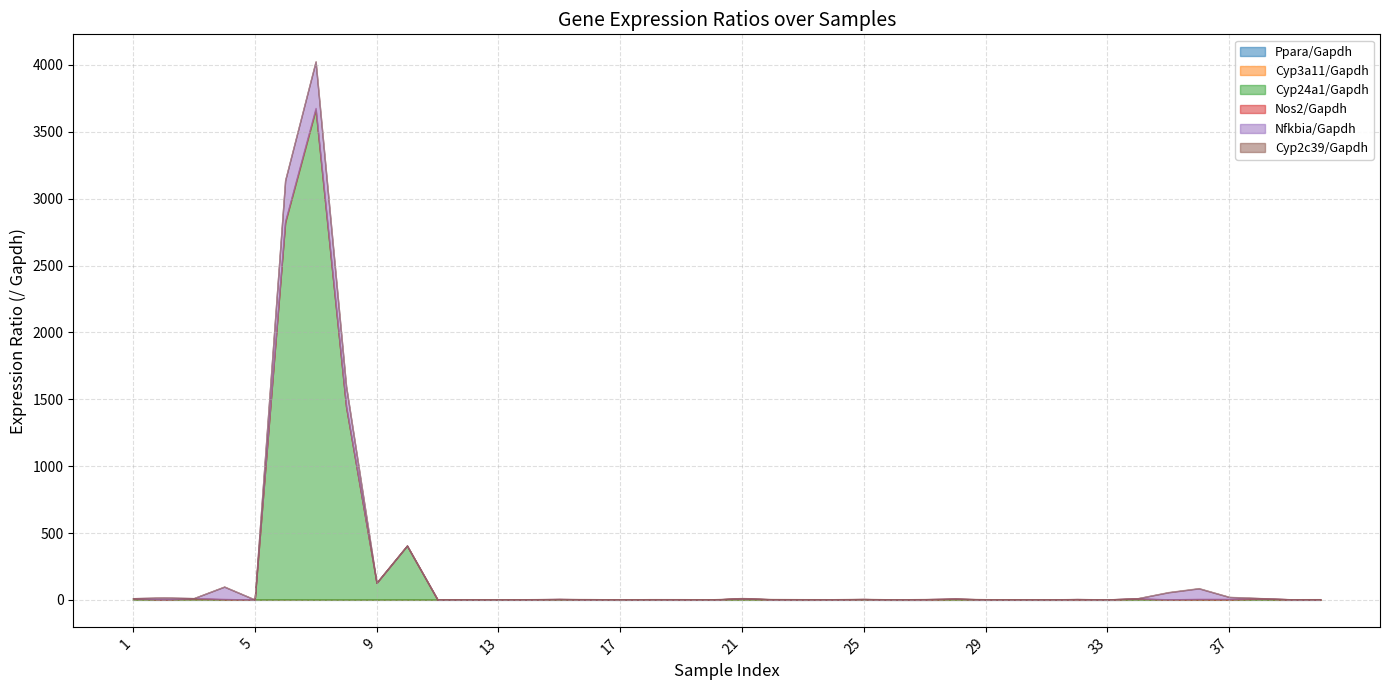

Rank the series at 29 from highest to lowest value.

Cyp2c39/Gapdh, Cyp3a11/Gapdh, Ppara/Gapdh, Nos2/Gapdh, Cyp24a1/Gapdh, Nfkbia/Gapdh